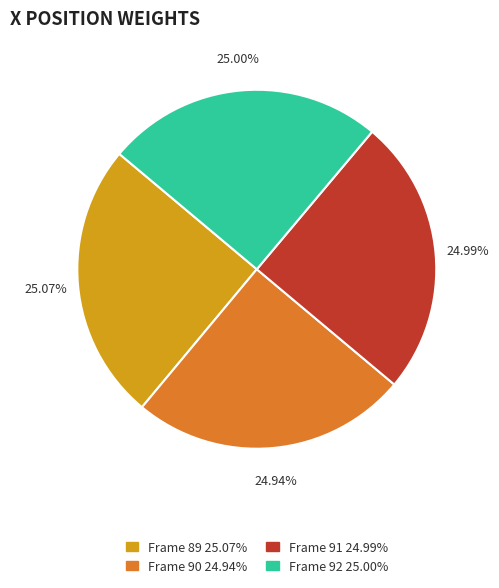

Approximately how many times larger is the value at Frame 91 compared to Frame 92?

1.0